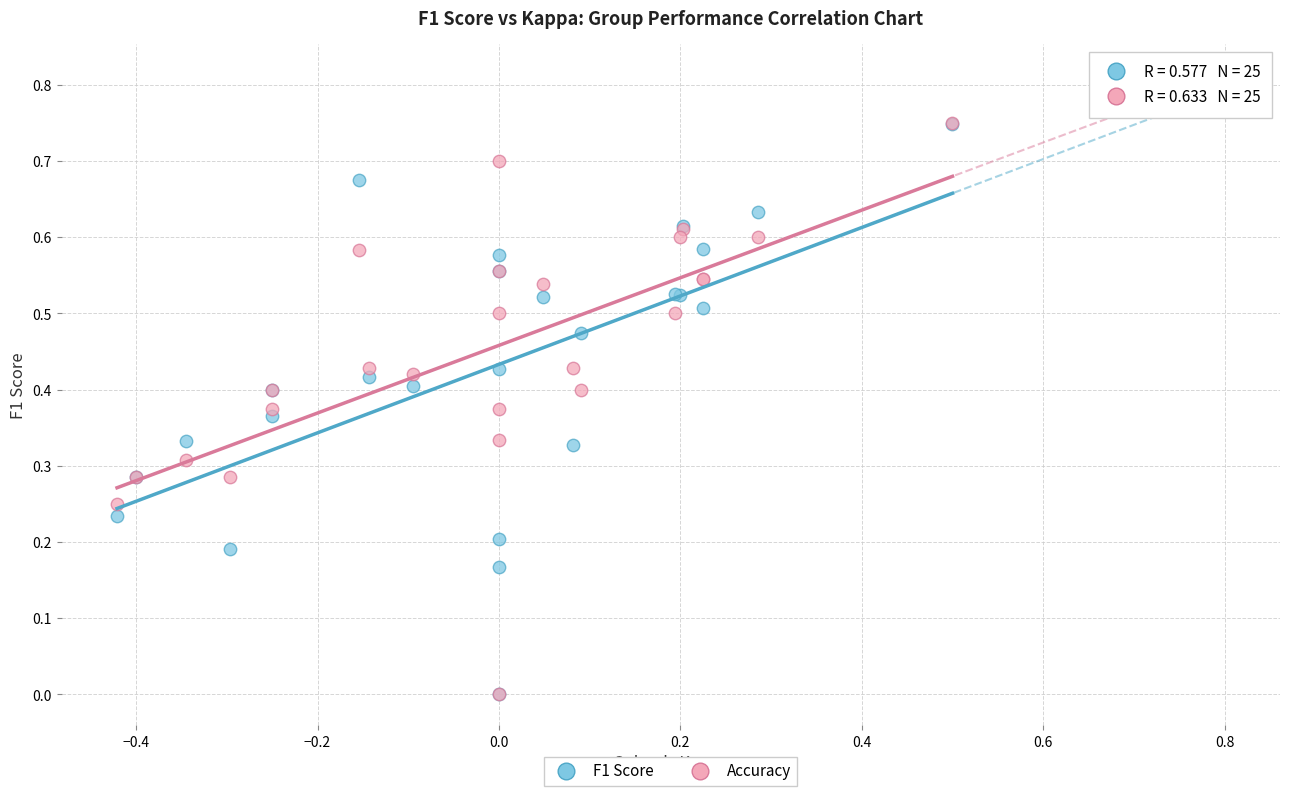

What are all the series names shown in the legend?

F1 Score, Accuracy